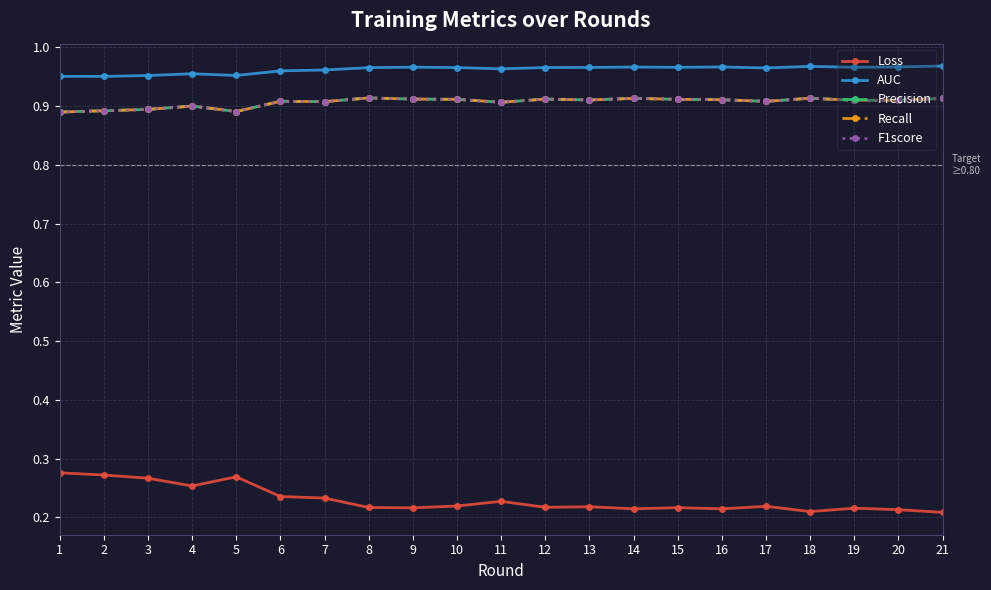

Which has a higher value, 21 or 8?

8